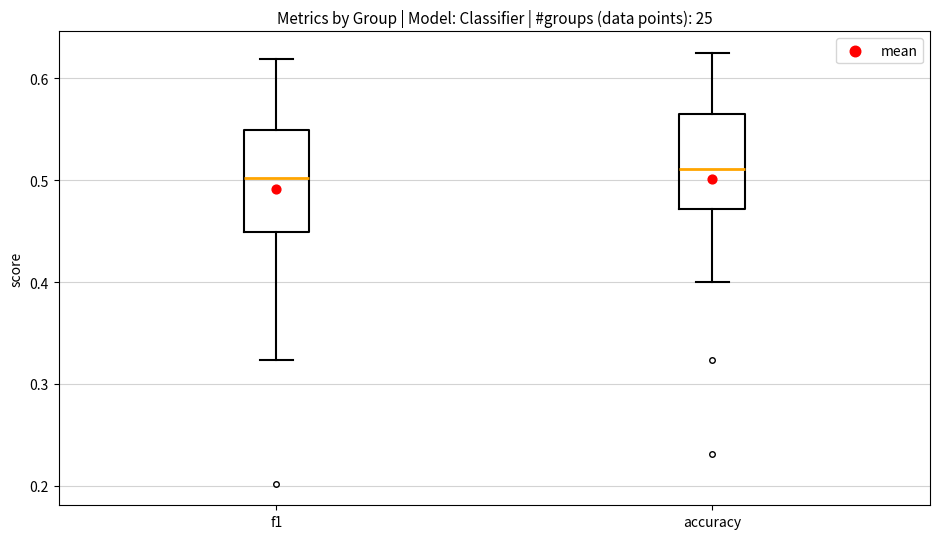

Reading left to right, read every box against the y-axis: the position of its median line, the range the box covers, and the ends of its whiskers. The values are not printed on the chart, so give them approximately, as read against the axis.

f1: median 0.50, box 0.45 to 0.55, whiskers 0.32 to 0.62
accuracy: median 0.51, box 0.47 to 0.57, whiskers 0.40 to 0.63